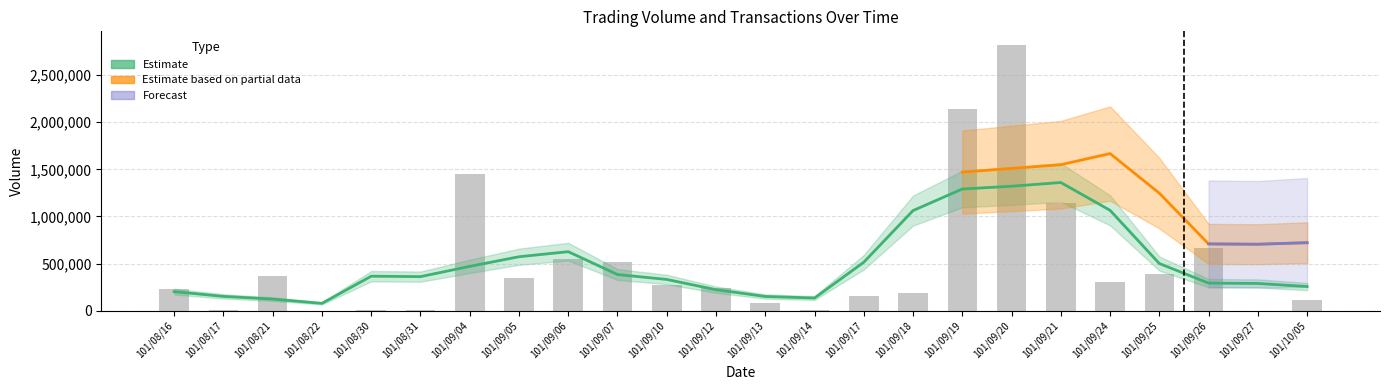

At which category does the chart reach its peak across all series?

101/09/20